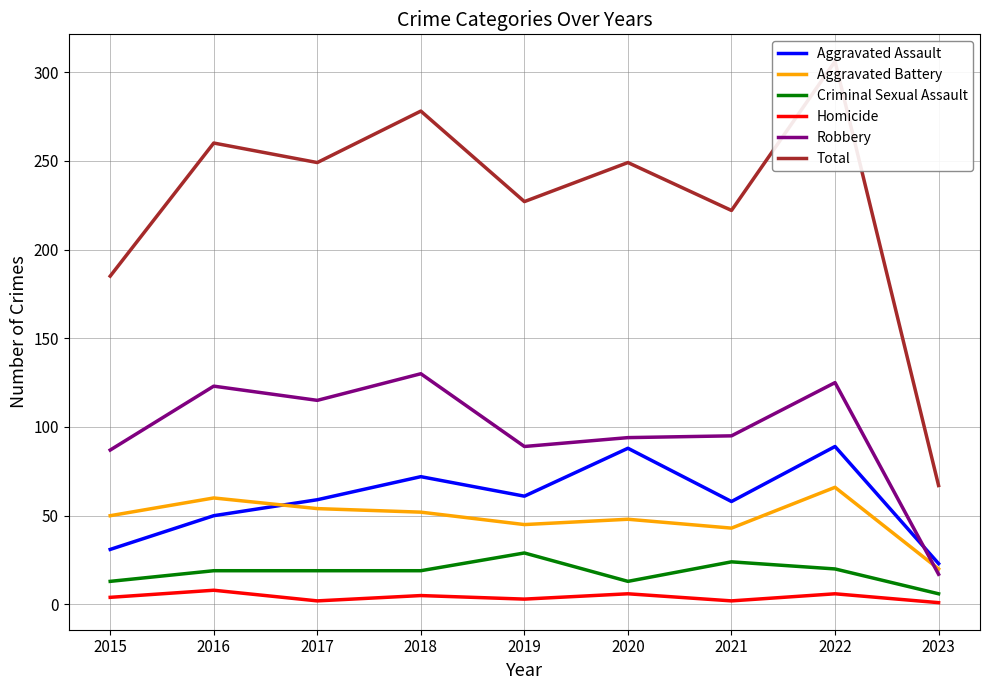

Reading left to right, transcribe all the data shown in this chart.

Aggravated Assault: 31	50	59	72	61	88	58	89	23
Aggravated Battery: 50	60	54	52	45	48	43	66	20
Criminal Sexual Assault: 13	19	19	19	29	13	24	20	6
Homicide: 4	8	2	5	3	6	2	6	1
Robbery: 87	123	115	130	89	94	95	125	17
Total: 185	260	249	278	227	249	222	306	67